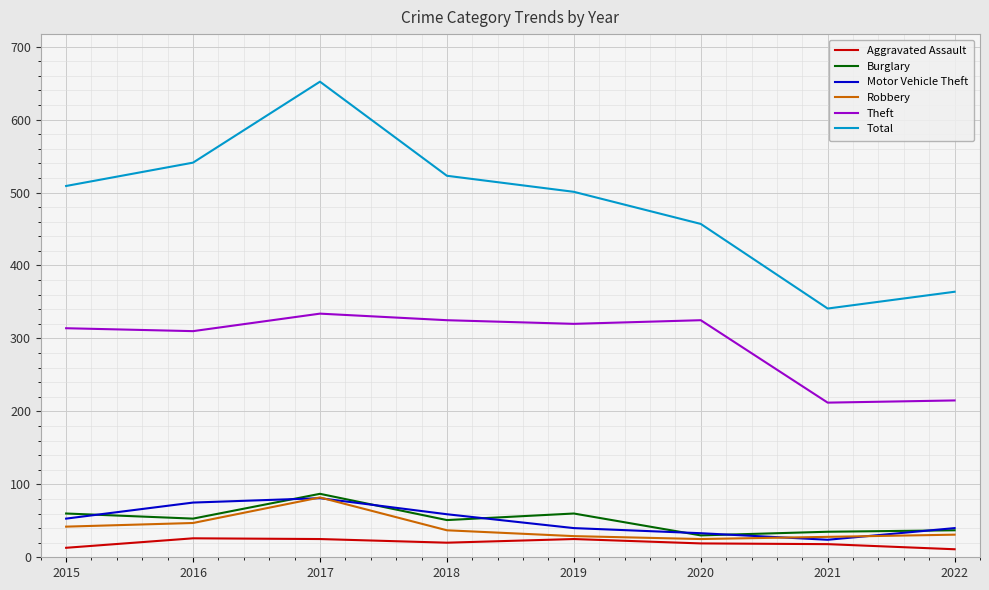

How many lines are shown in the chart?

6